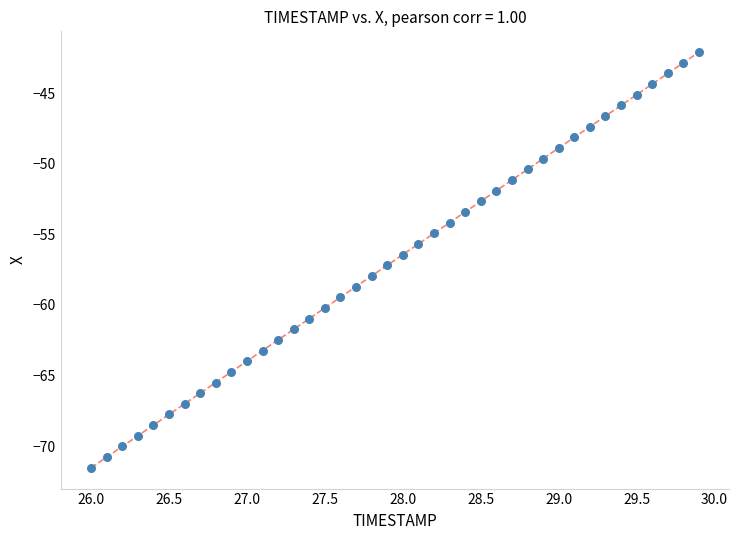

What is the range of Y values (max minus min)?

29.4